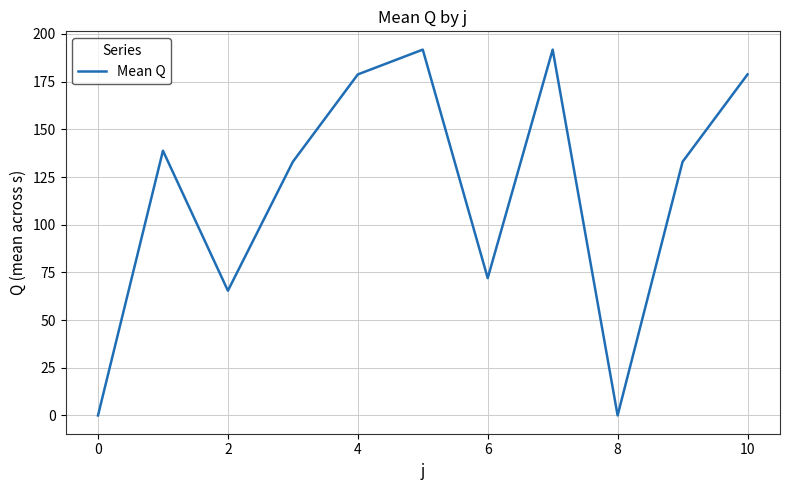

What is the greatest value displayed?

191.8